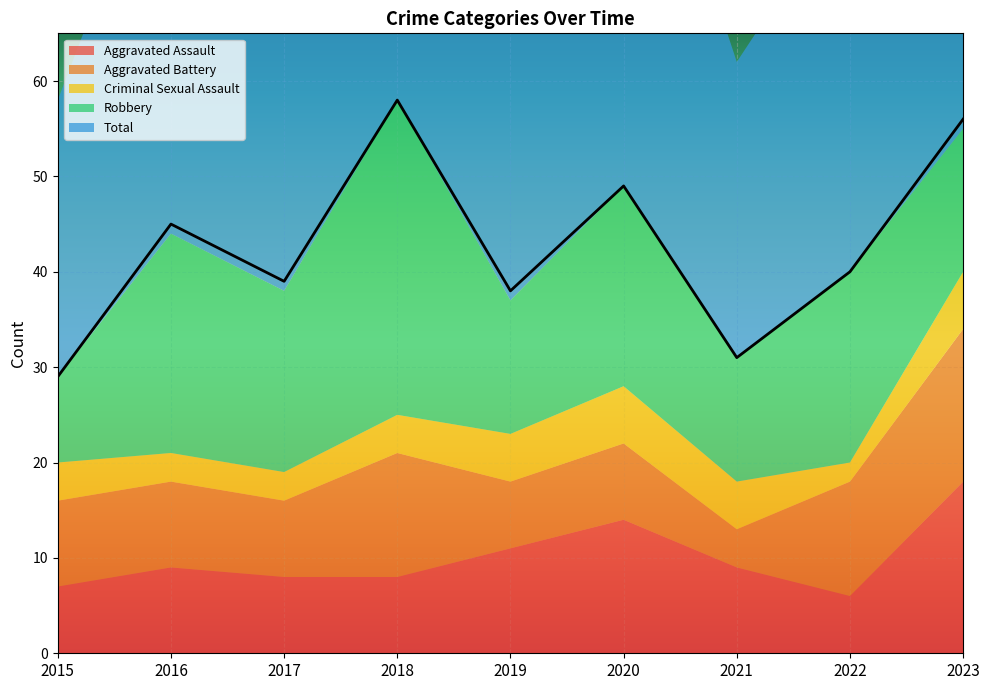

How many data points in Robbery are above 19?

4